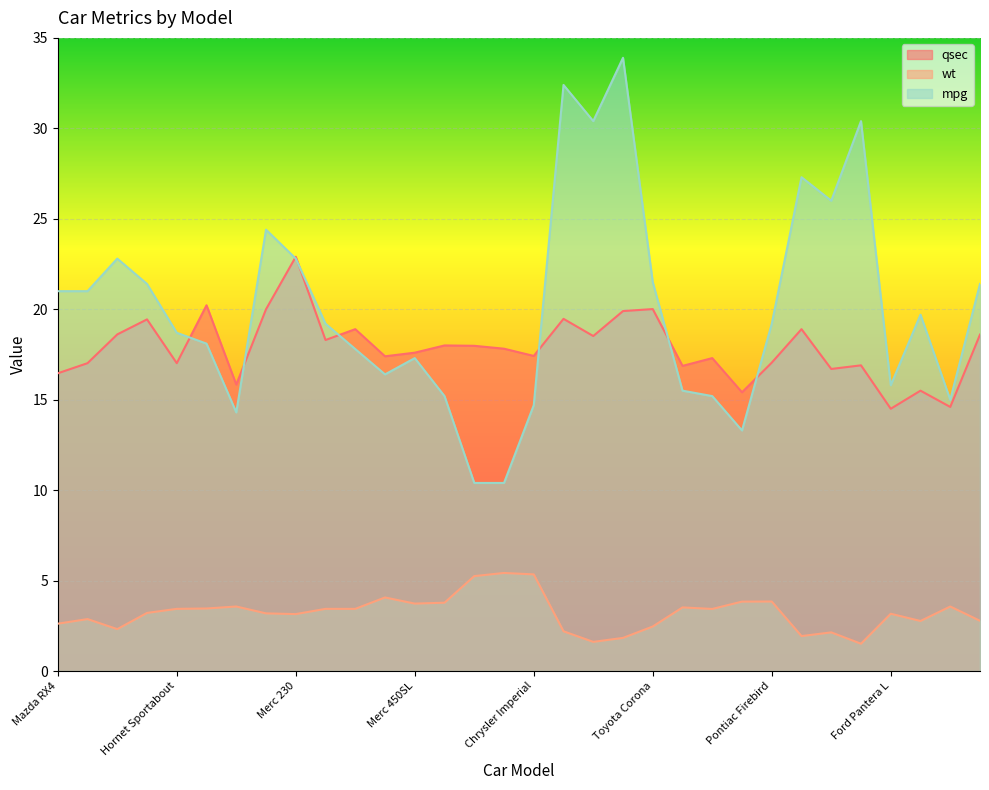

What is the total value across all series at Merc 280?

40.9